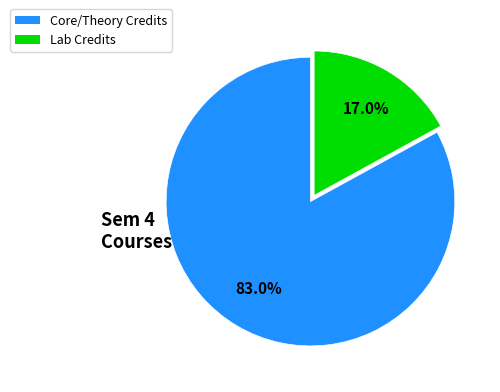

Is there any slice that represents more than half of the pie?

Yes